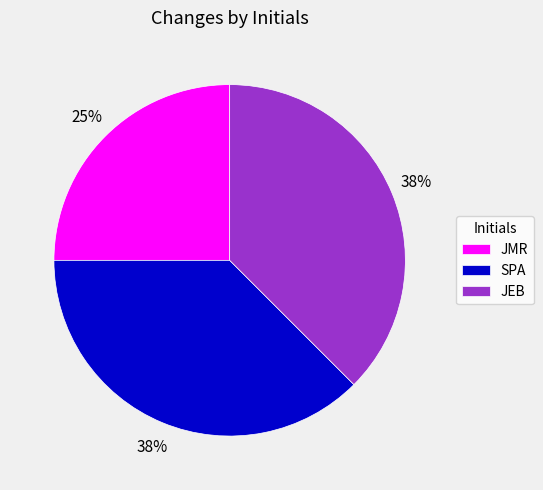

How many slices are in this pie chart?

3